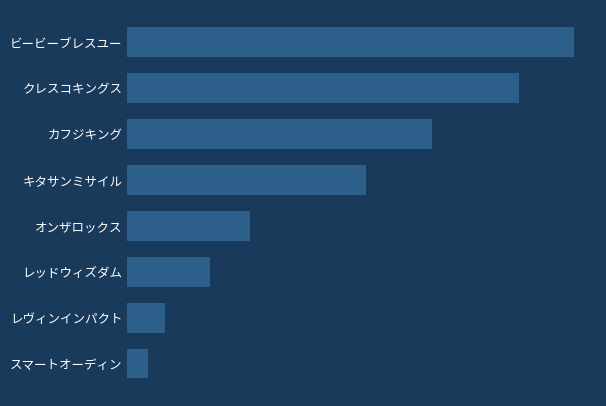

Count the number of categories in the chart.

8